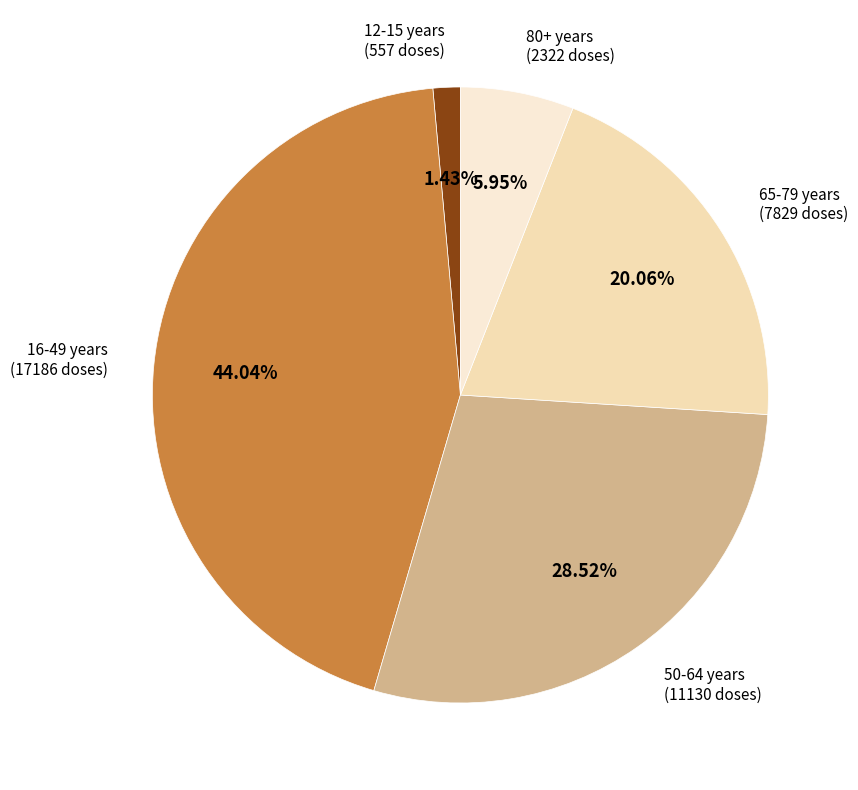

To the nearest percent, what is the average slice percentage?

20%